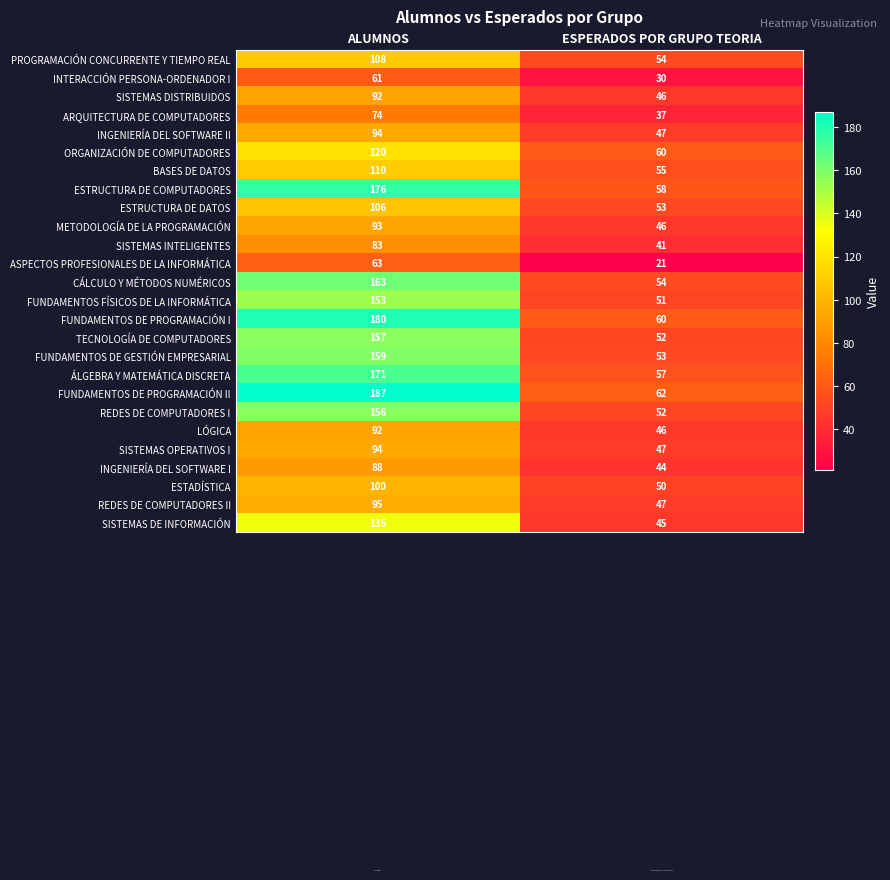

What is the sum of all FUNDAMENTOS FÍSICOS DE LA INFORMÁTICA values?

204